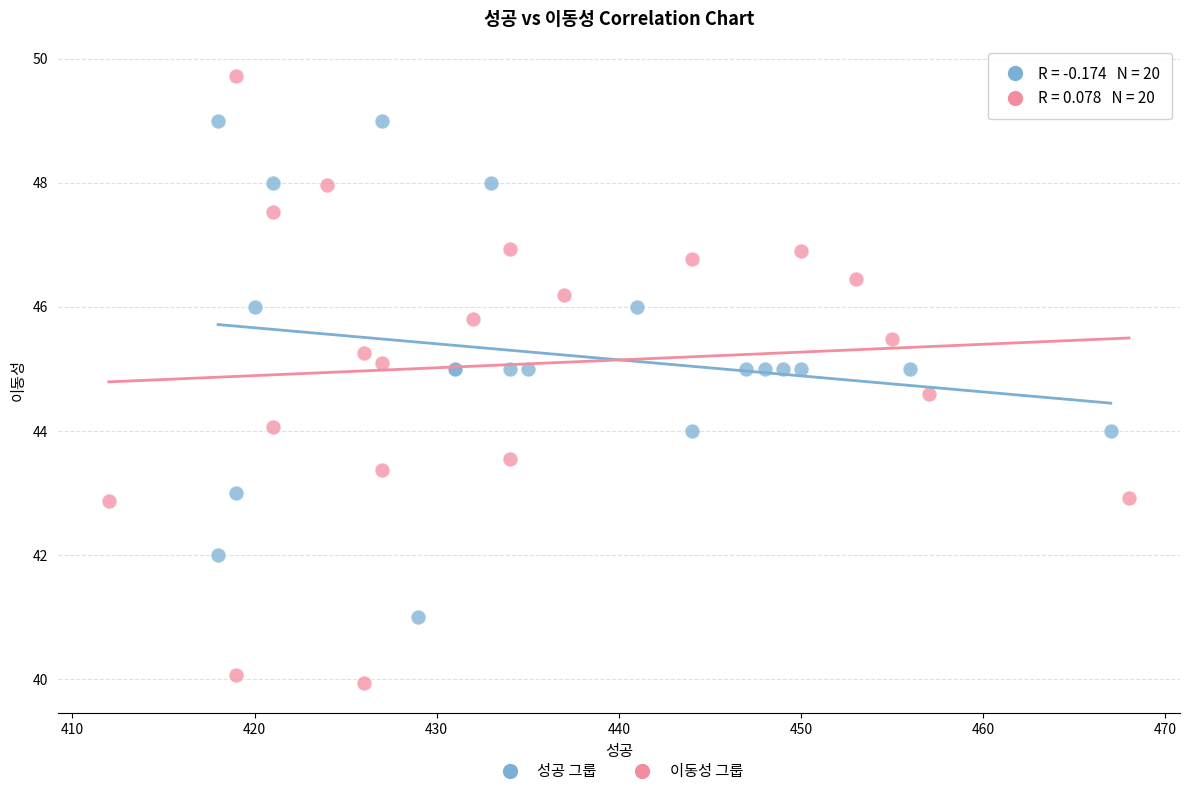

Which series reaches the minimum Y coordinate?

이동성 그룹